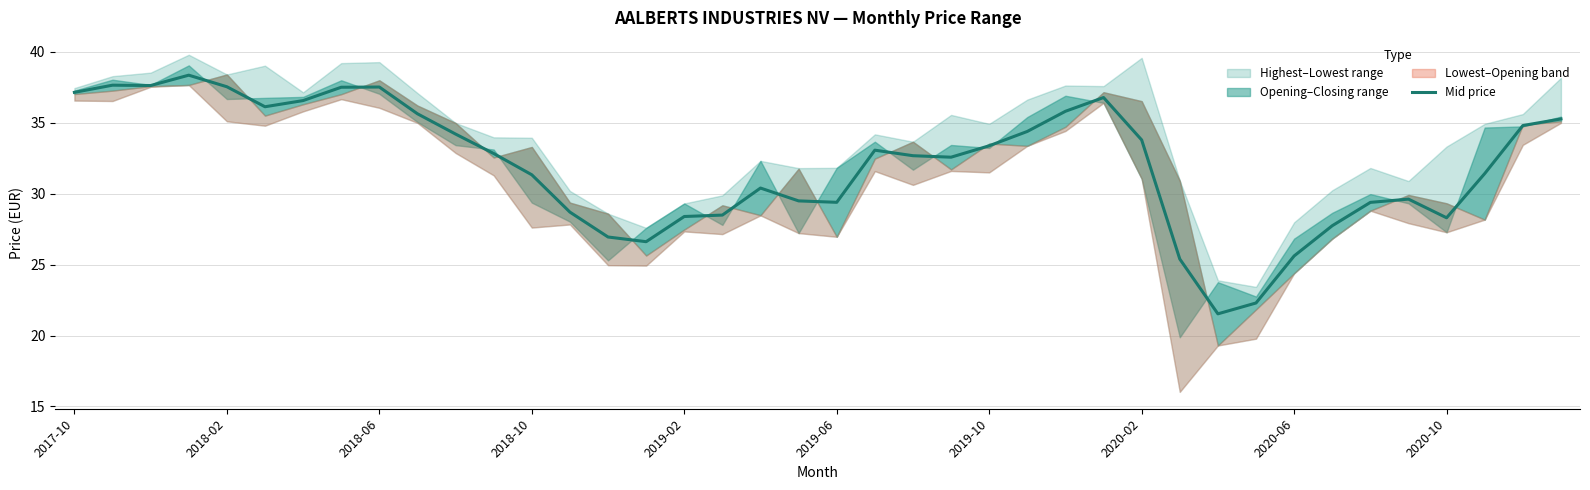

How many points are lower than both their immediate neighbors (excluding endpoints)?

7